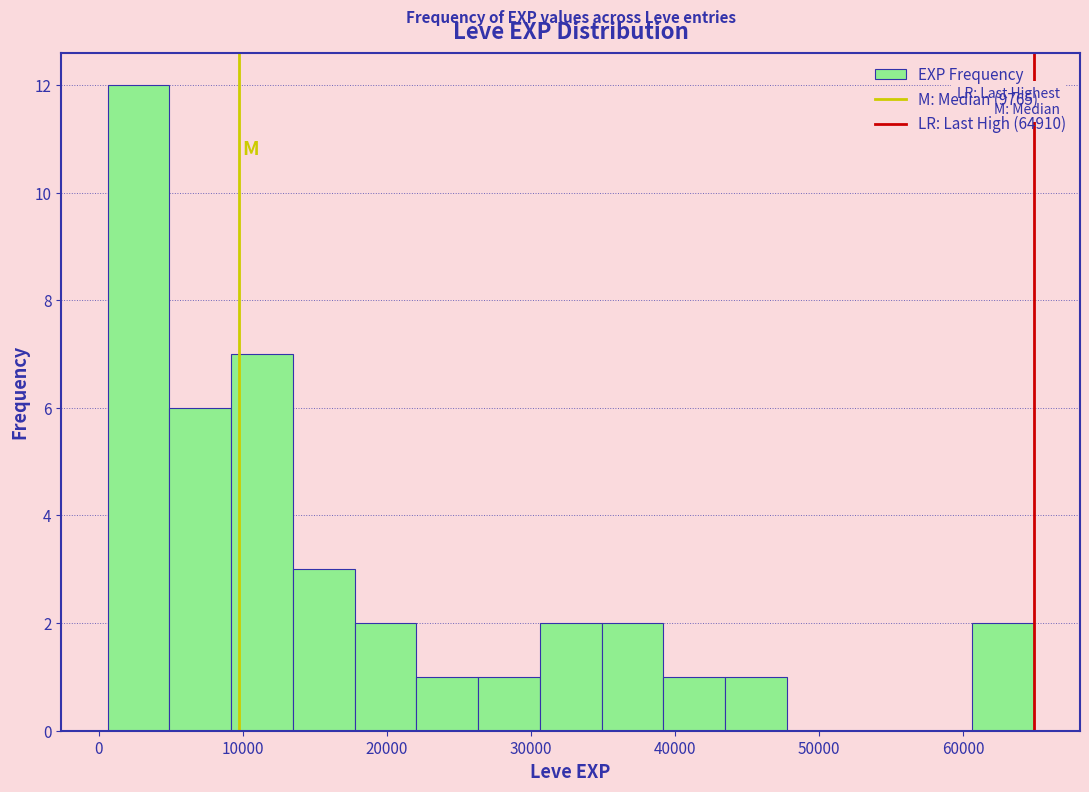

Reading left to right, list every bar in this chart as the range it spans on the x-axis followed by its height. Neither the bar edges nor the heights are printed on the chart, so give them approximately, as read against the axes.

1000 to 5000: 12
5000 to 9000: 6
9000 to 13000: 7
13000 to 18000: 3
18000 to 22000: 2
22000 to 26000: 1
26000 to 31000: 1
31000 to 35000: 2
35000 to 39000: 2
39000 to 43000: 1
43000 to 48000: 1
48000 to 52000: 0
52000 to 56000: 0
56000 to 61000: 0
61000 to 65000: 2